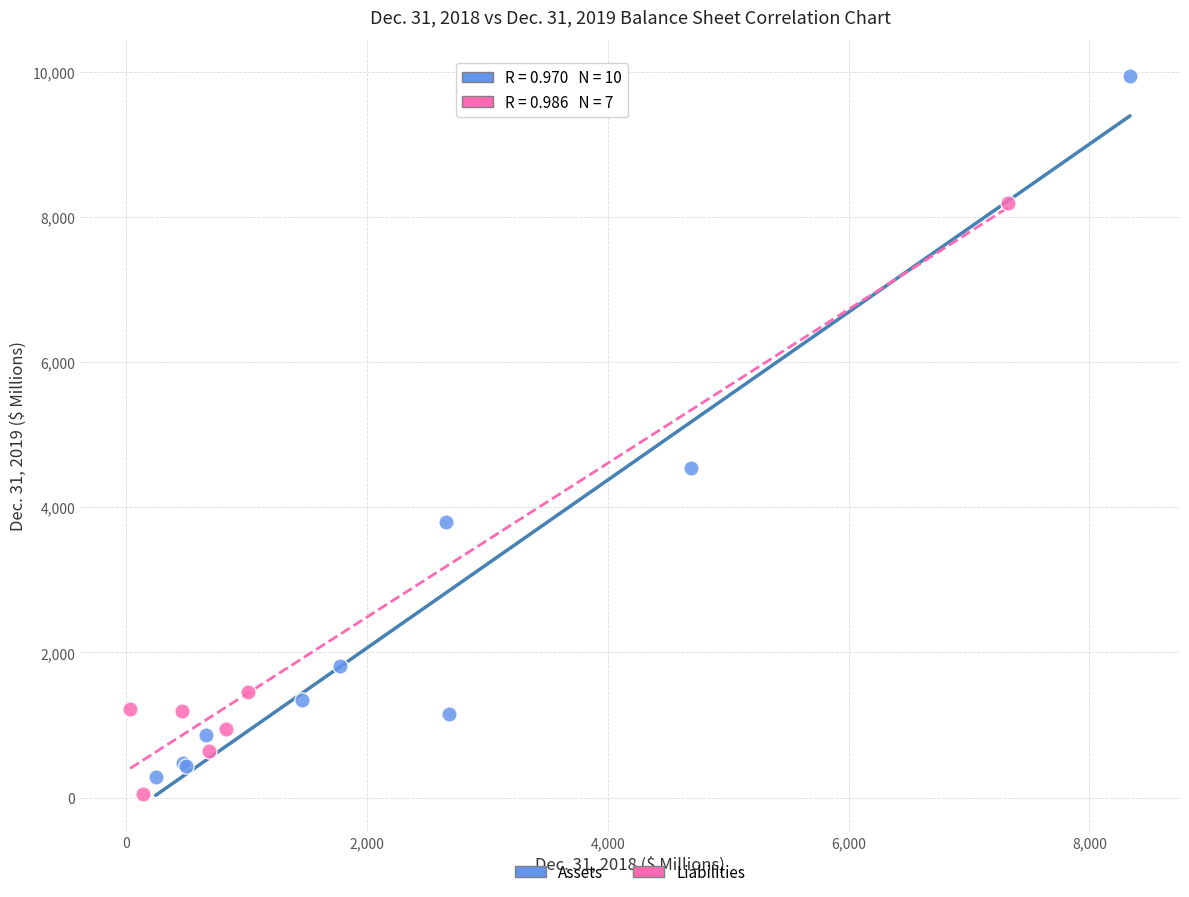

Which series has the widest spread of Y values?

Assets